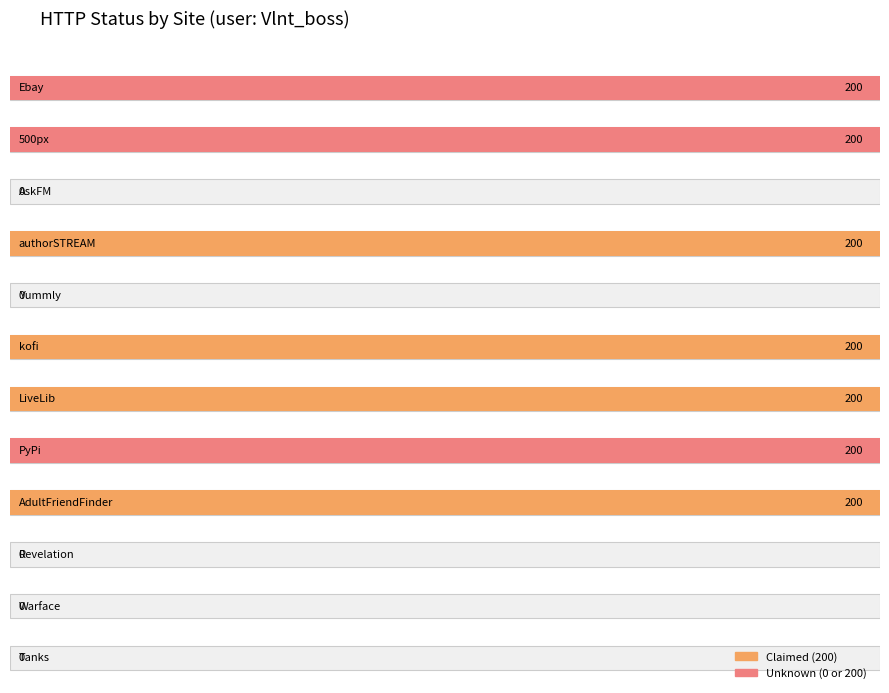

How many values are above zero?

7